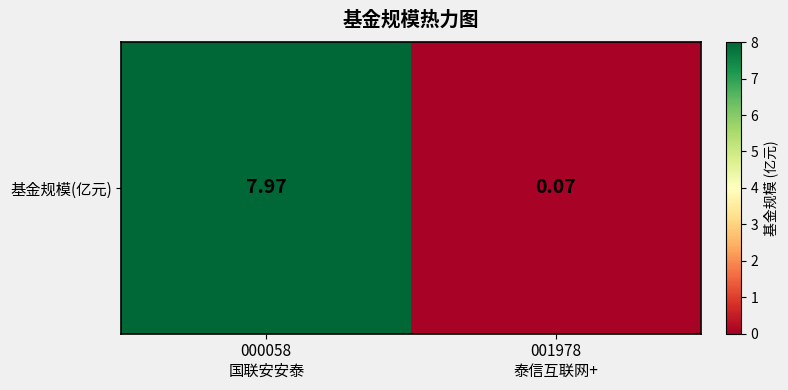

What is the difference between the values at 000058
国联安安泰 and 001978
泰信互联网+?

7.9